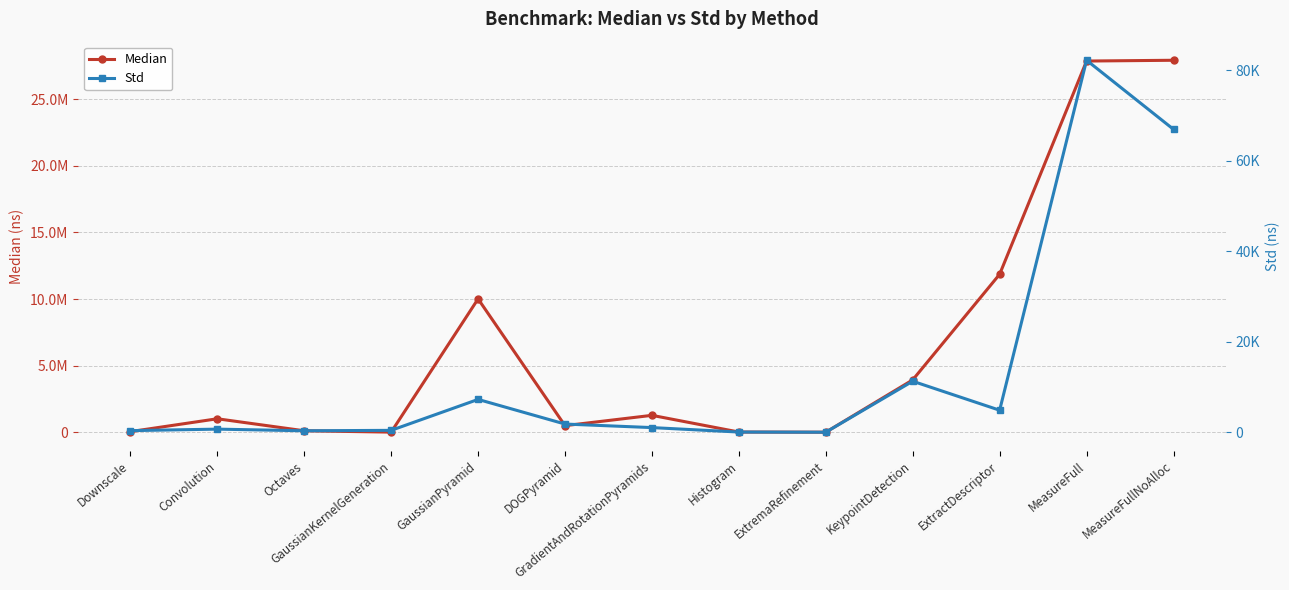

Rank the categories by Median value from highest to lowest.

MeasureFullNoAlloc, MeasureFull, ExtractDescriptor, GaussianPyramid, KeypointDetection, GradientAndRotationPyramids, Convolution, DOGPyramid, Octaves, Downscale, Histogram, GaussianKernelGeneration, ExtremaRefinement